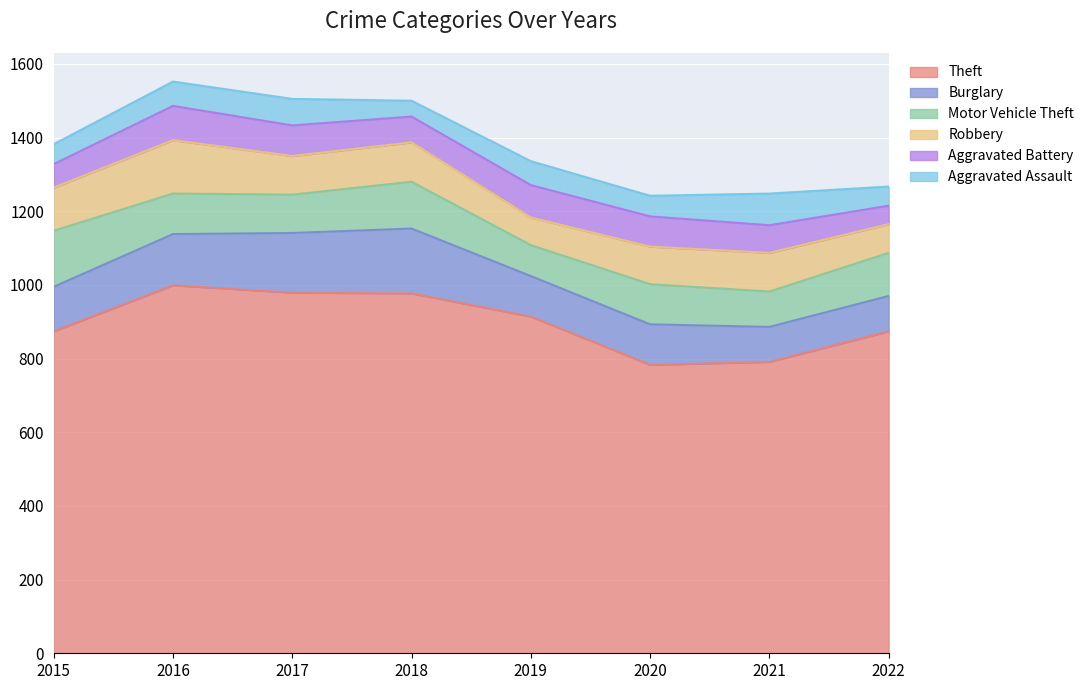

Rank the series at 2020 from highest to lowest value.

Theft, Burglary, Motor Vehicle Theft, Robbery, Aggravated Battery, Aggravated Assault